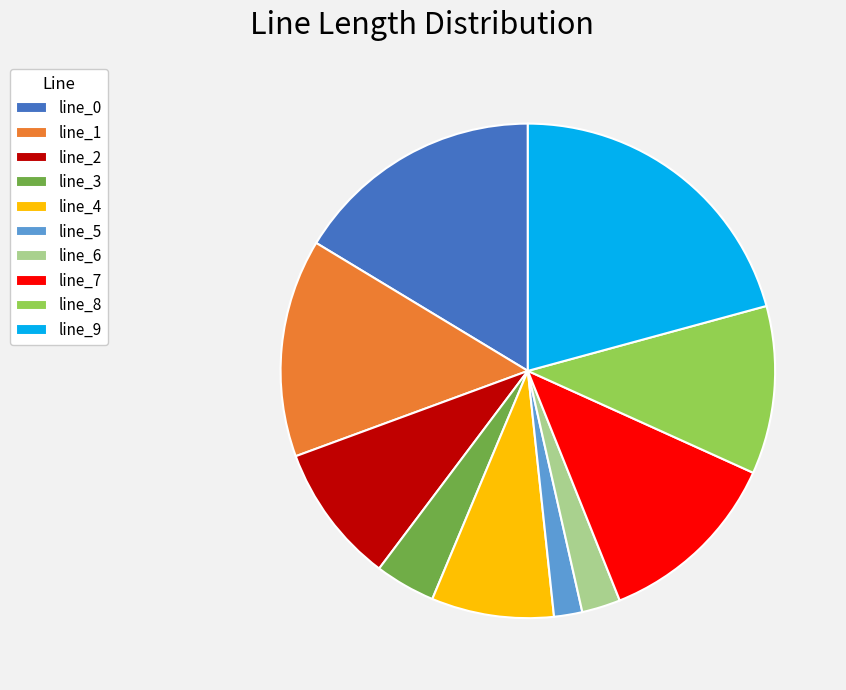

Do line_6 and line_9 together represent more than half of the pie?

No